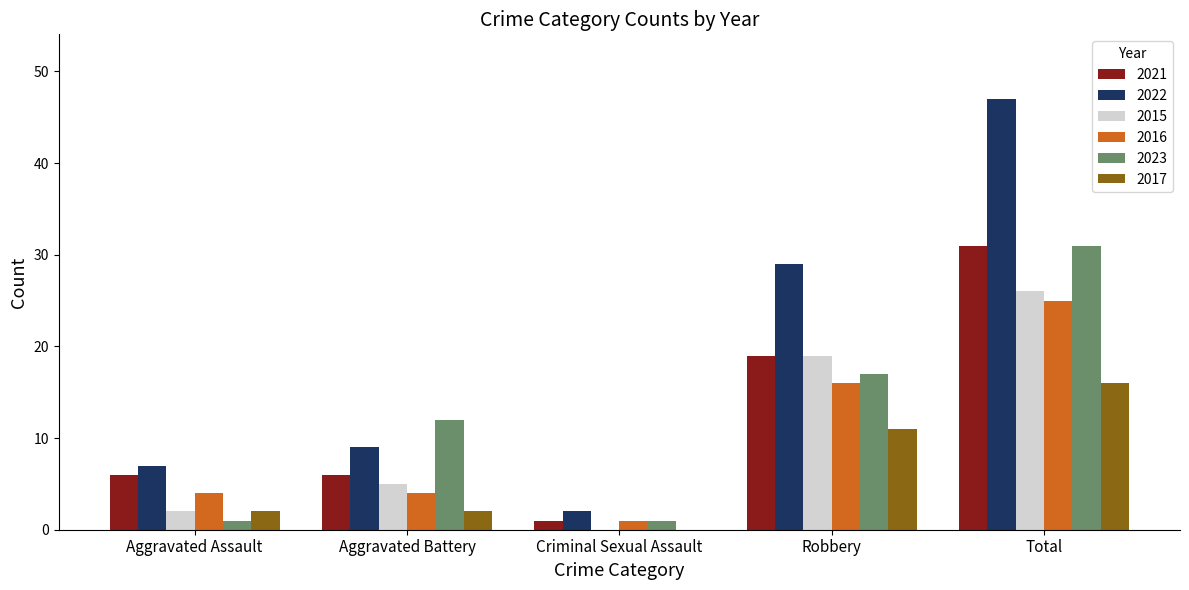

What is the total value across all series at Aggravated Battery?

38